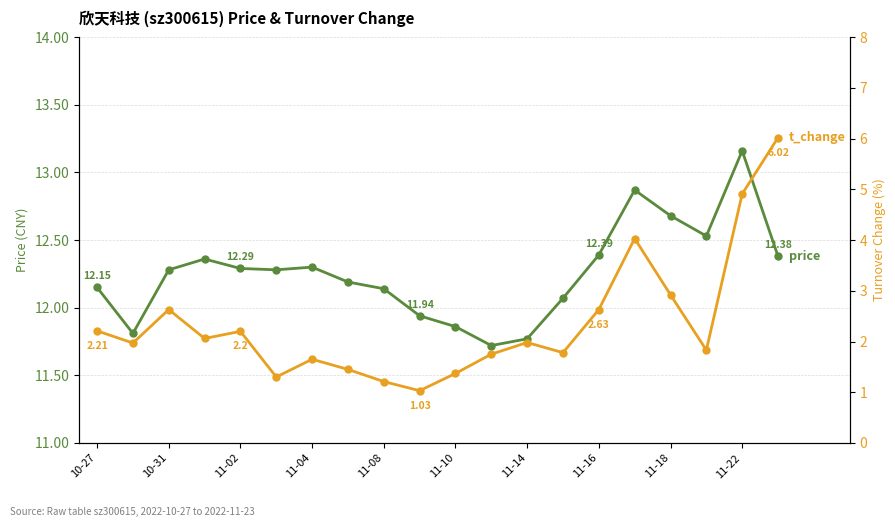

What is the spread (max minus min) of values at 10-27?

9.9